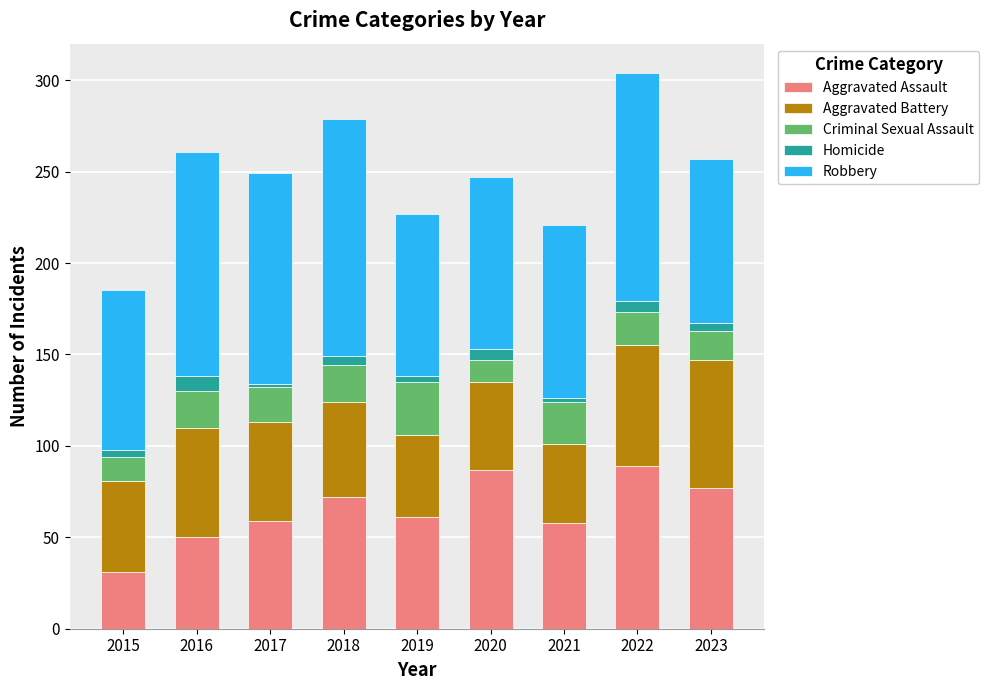

Which category has the lowest value in the Aggravated Assault series?

2015